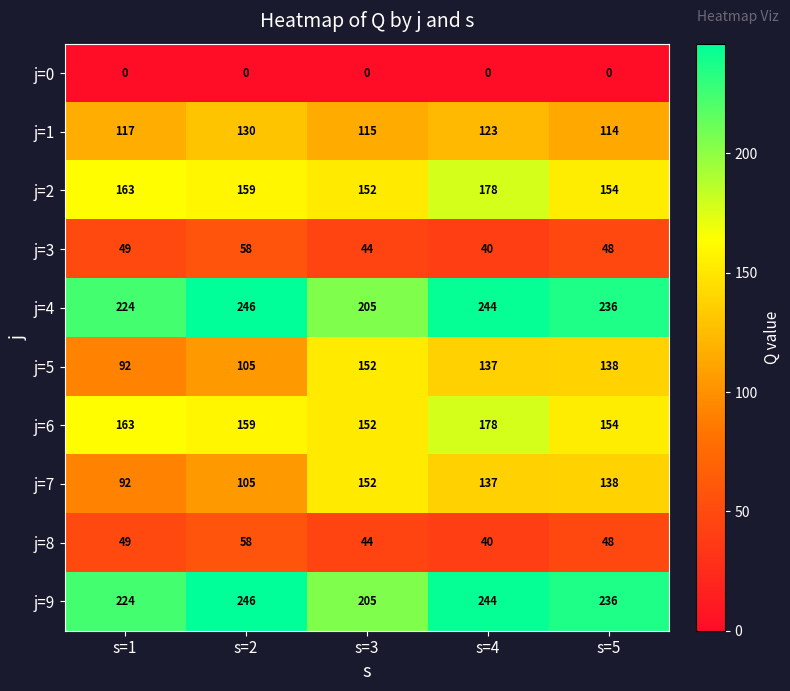

At how many categories does at least one series exceed 34?

5